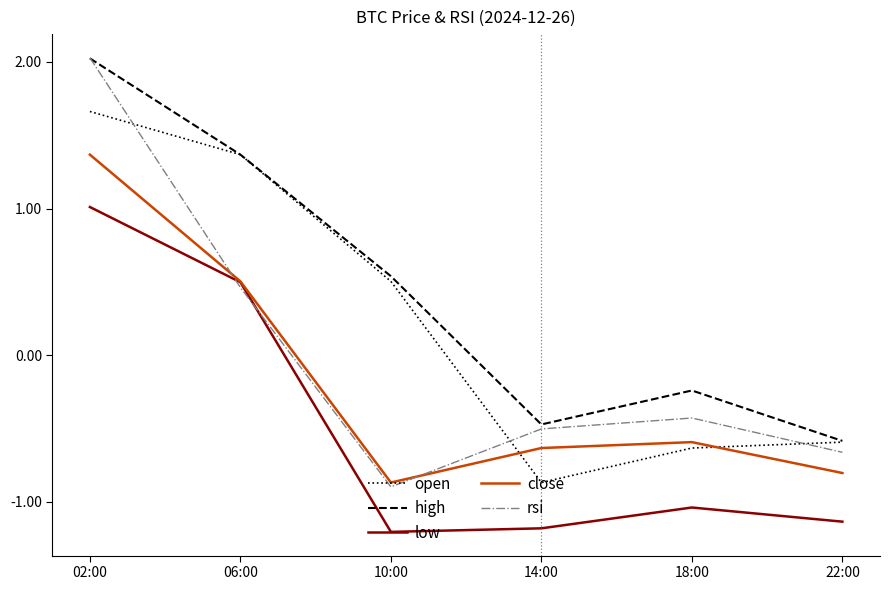

The value of low at 14:00 is -2.0. True or false?

False